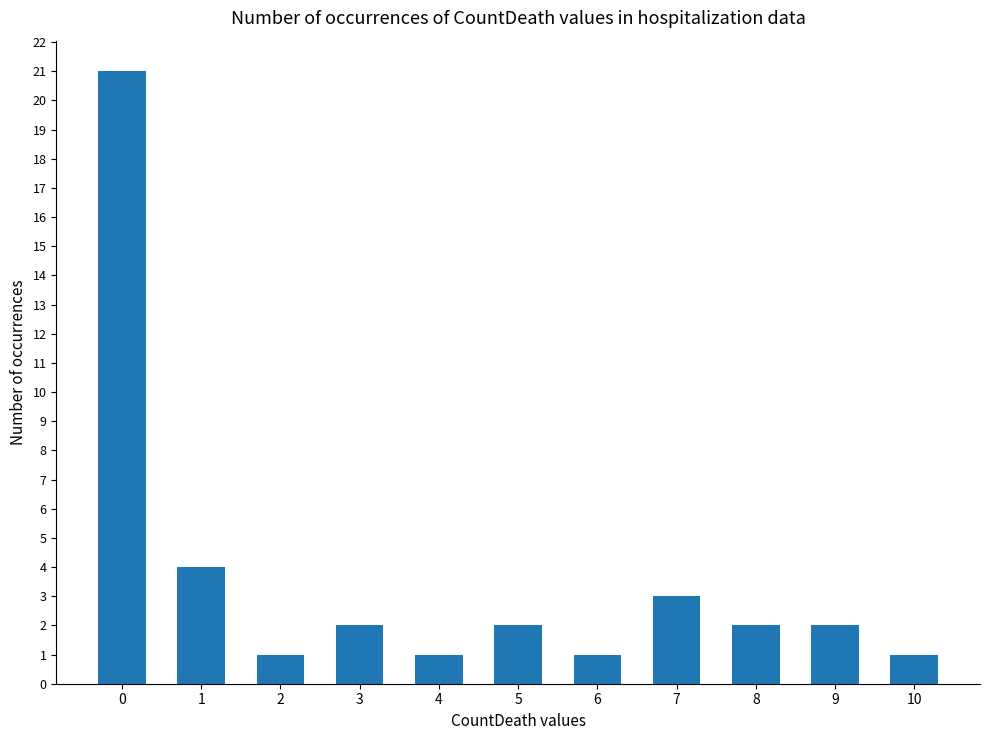

What is the difference between the maximum and second lowest values?

20